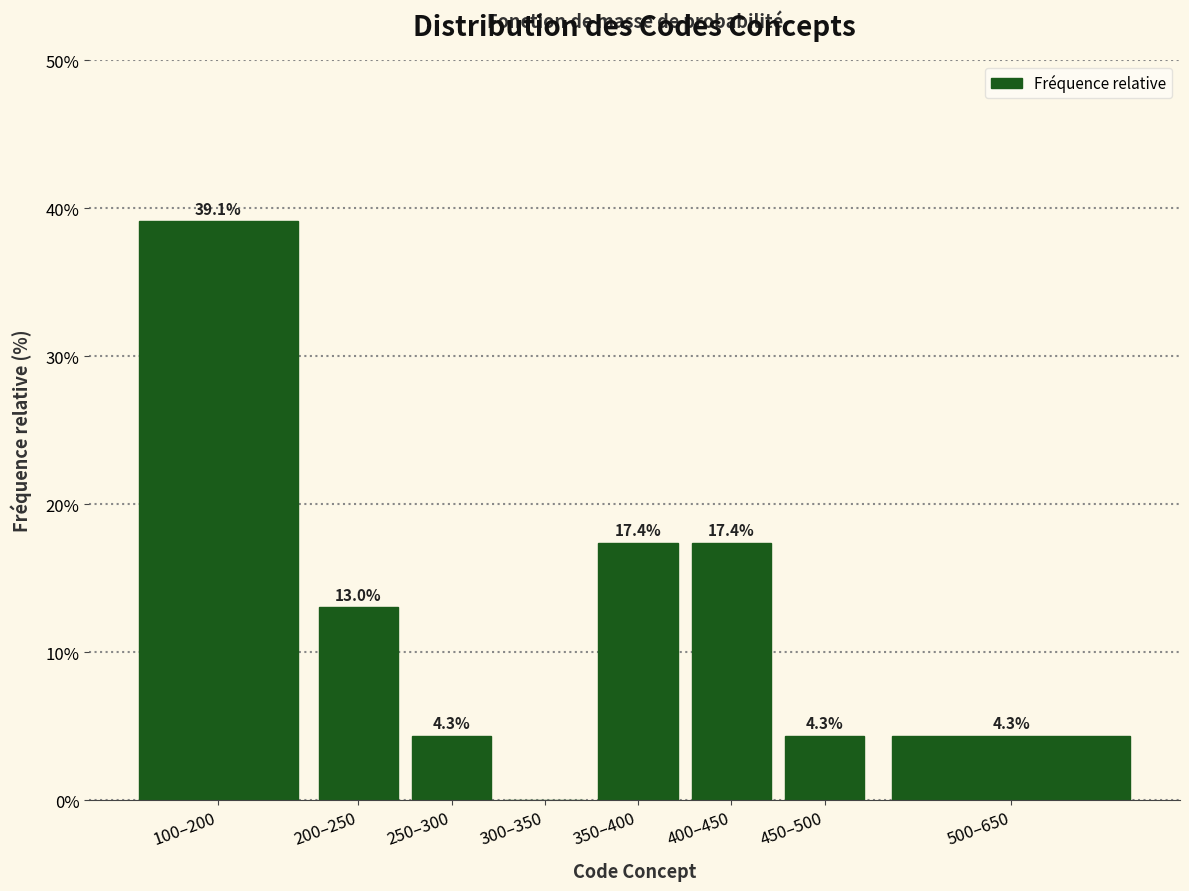

Reading right to left, what are all the values shown in this chart?

500–650=4.3	450–500=4.3	400–450=17.4	350–400=17.4	300–350=0.0	250–300=4.3	200–250=13.0	100–200=39.1